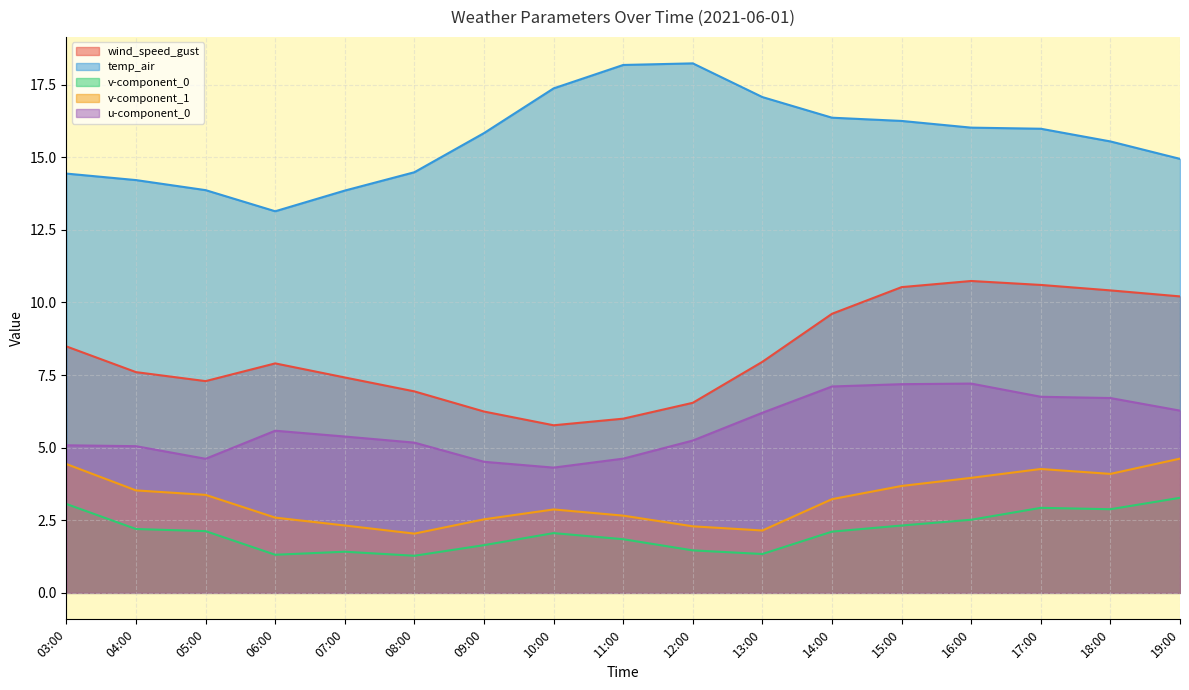

How many lines are shown in the chart?

5